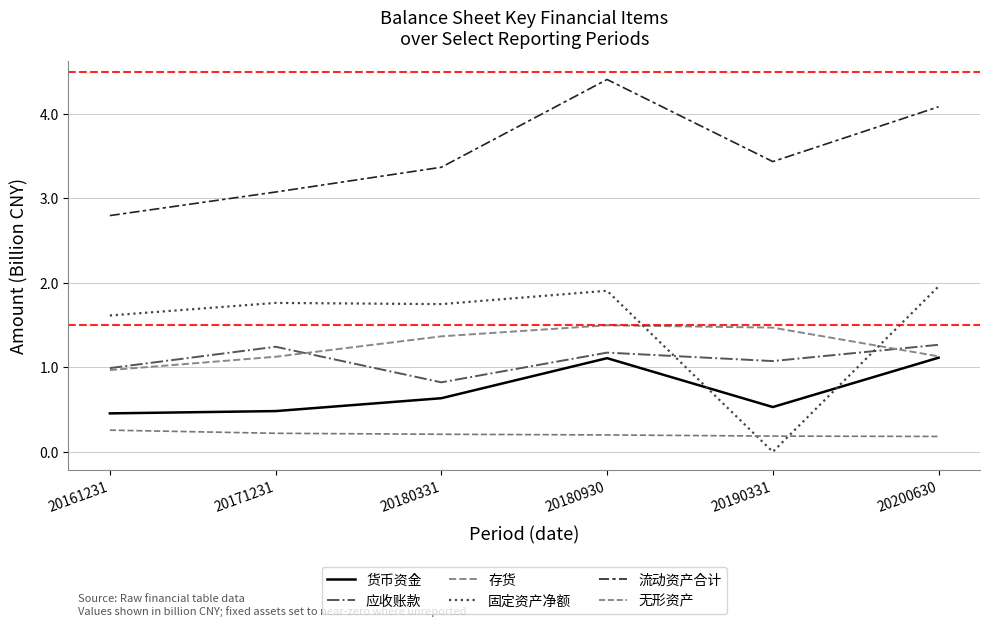

The 应收账款 series shows 0.8 at 20180331. True or false?

True